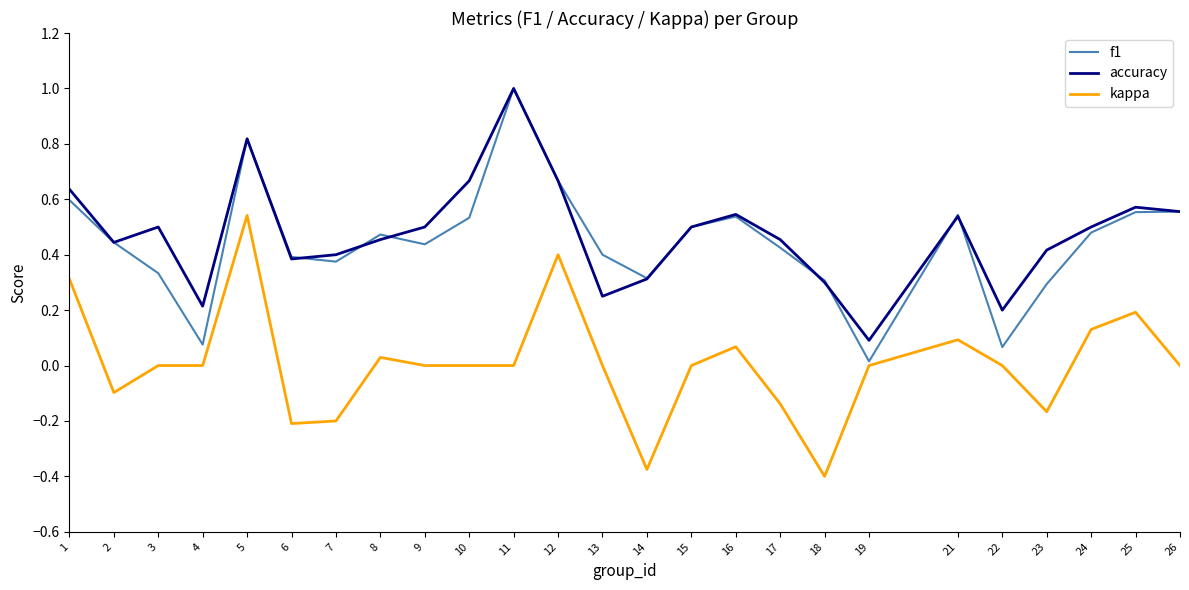

True or false: f1 and kappa intersect in this chart.

False